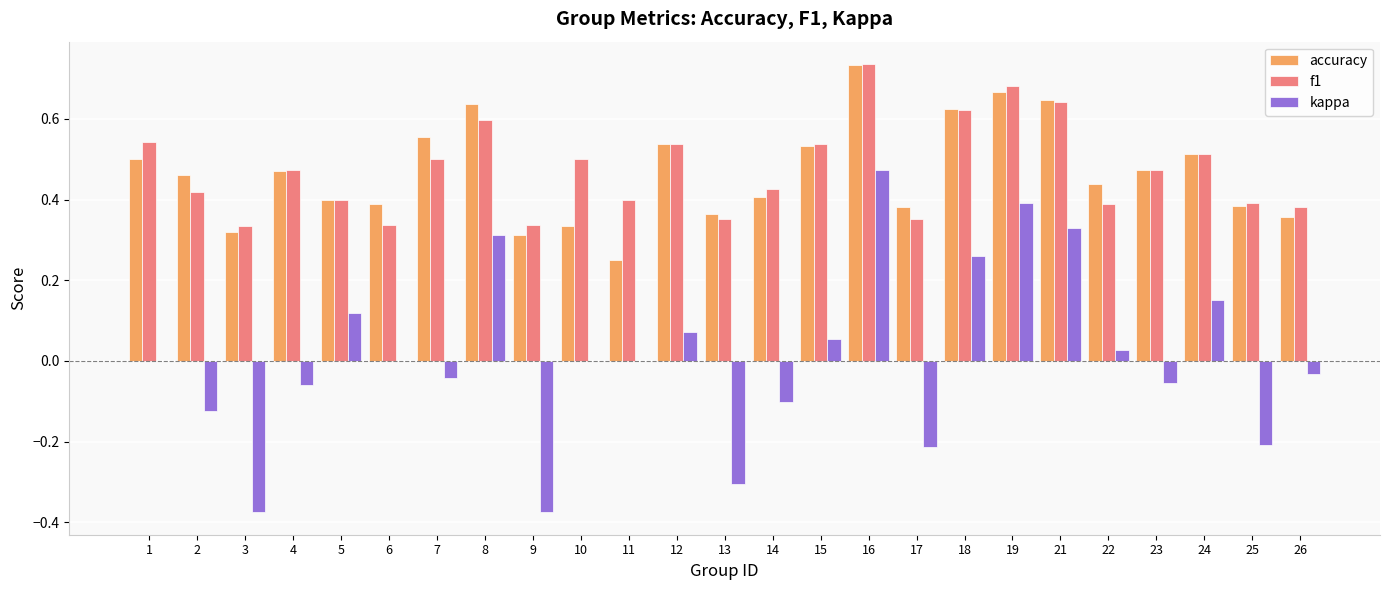

What is the sum of all f1 values?

11.9